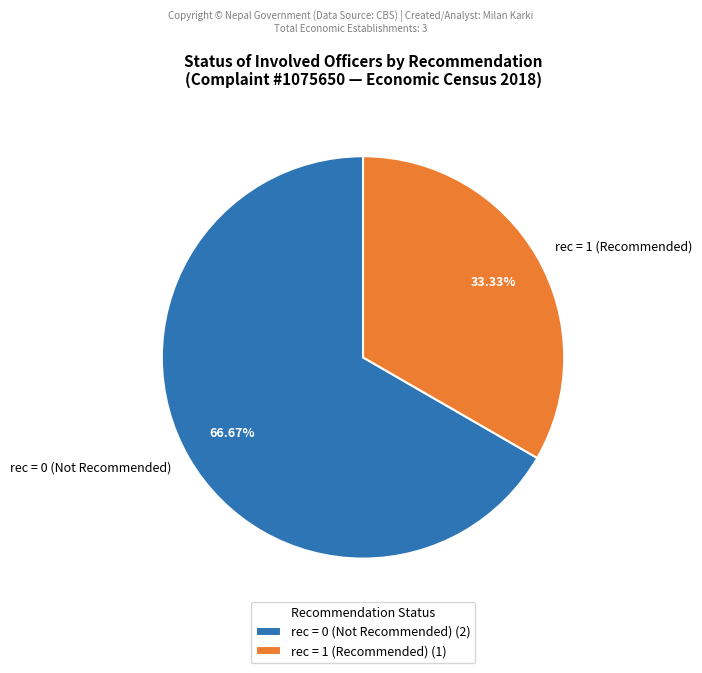

Combined, do rec = 1 (Recommended) and rec = 0 (Not Recommended) account for over 50%?

Yes